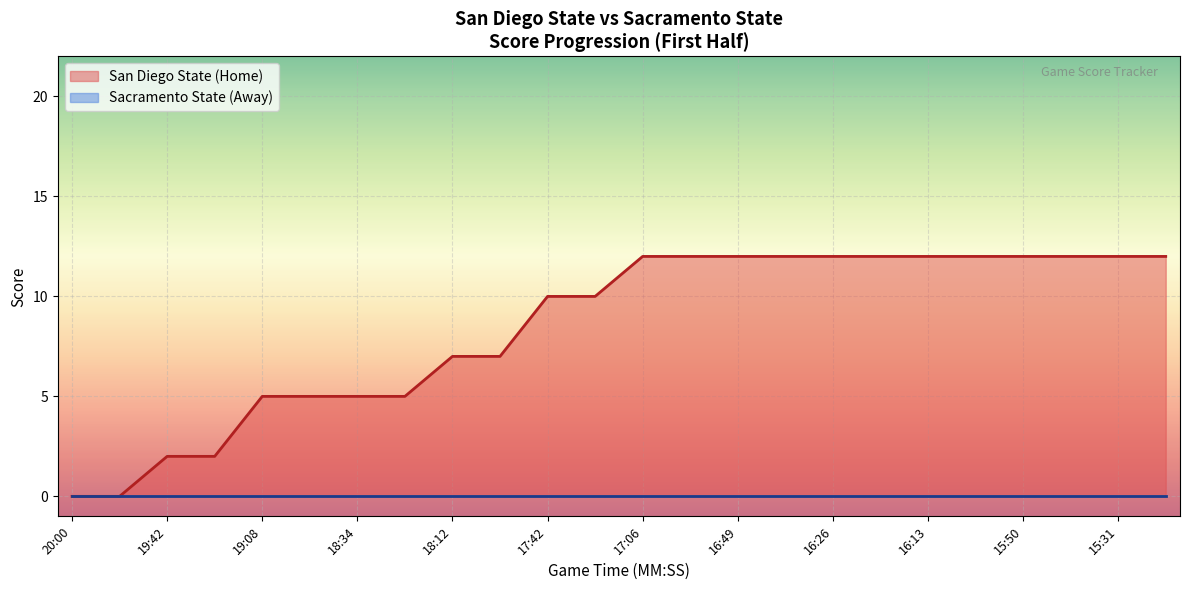

Reading left to right, transcribe all the data shown in this chart.

San Diego State (Home): 0	0	2	2	5	5	5	5	7	7	7	10	10	10	12	12	12	12	12	12	12	12	12	12	12	12	12	12	12	12
Sacramento State (Away): 0	0	0	0	0	0	0	0	0	0	0	0	0	0	0	0	0	0	0	0	0	0	0	0	0	0	0	0	0	0